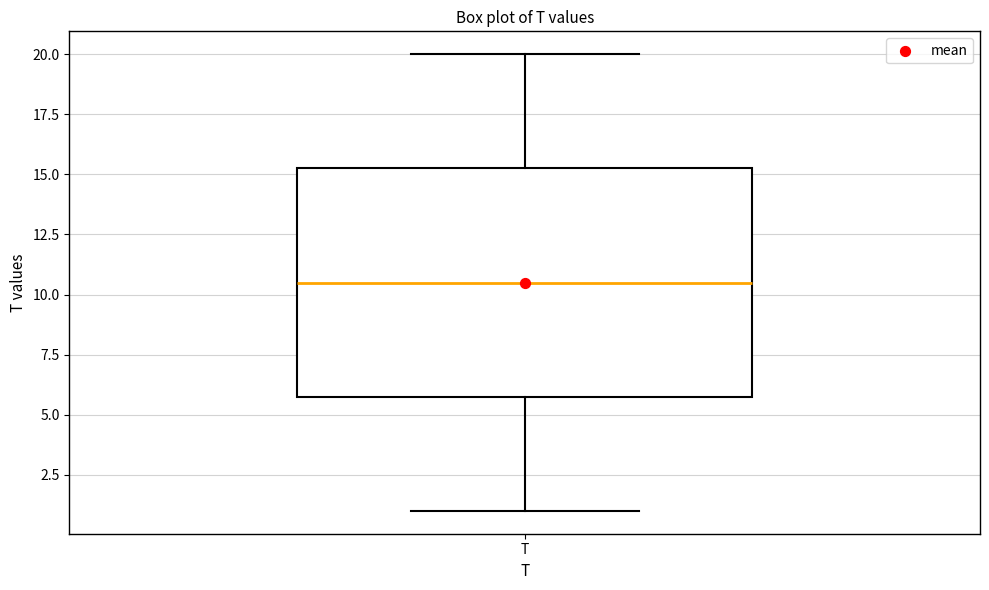

Where does the median line of the box for T sit on the y-axis? The values are not printed on the chart, so give them approximately, as read against the axis.

10.5